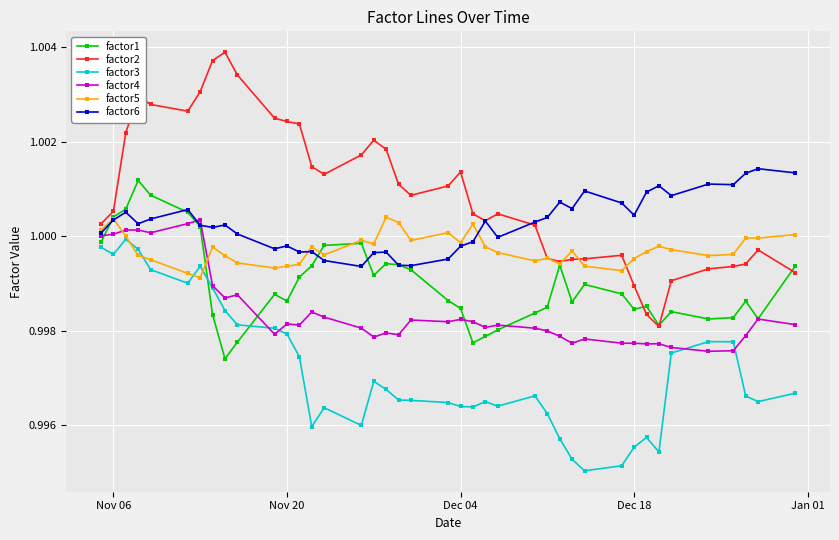

List the series in order of their overall mean, highest first.

factor2, factor6, factor5, factor1, factor4, factor3